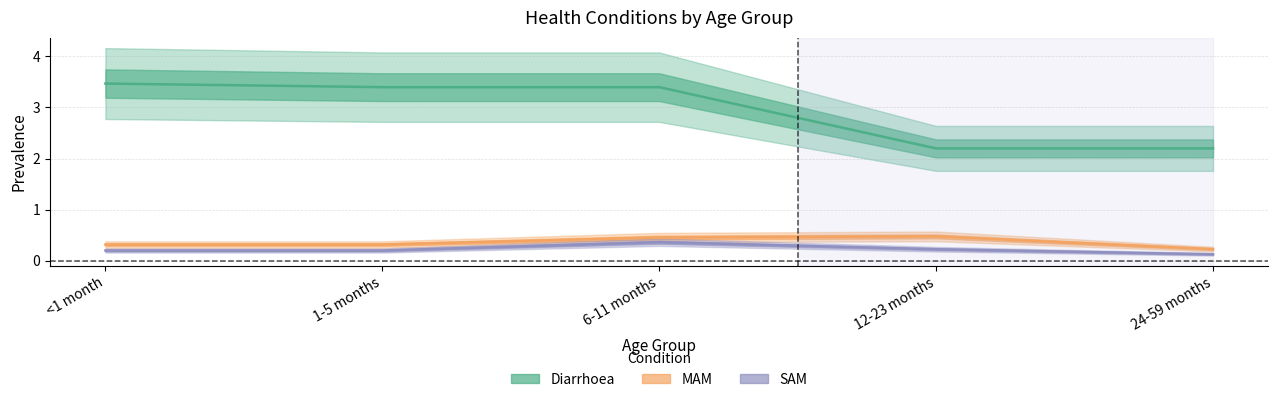

Where is the first local maximum for MAM?

12-23 months